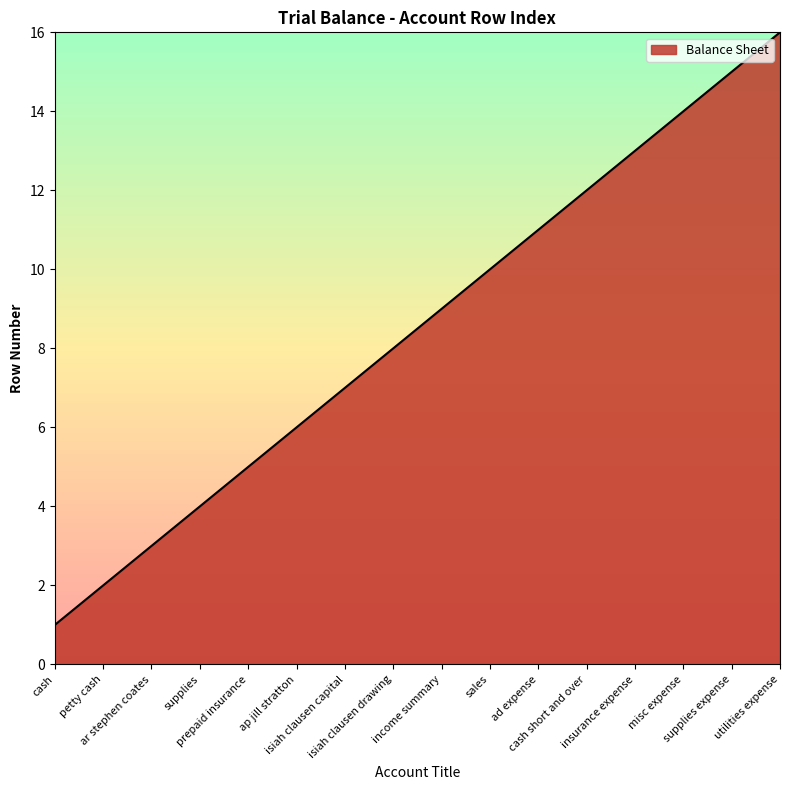

What value does the data have at isiah clausen drawing?

8